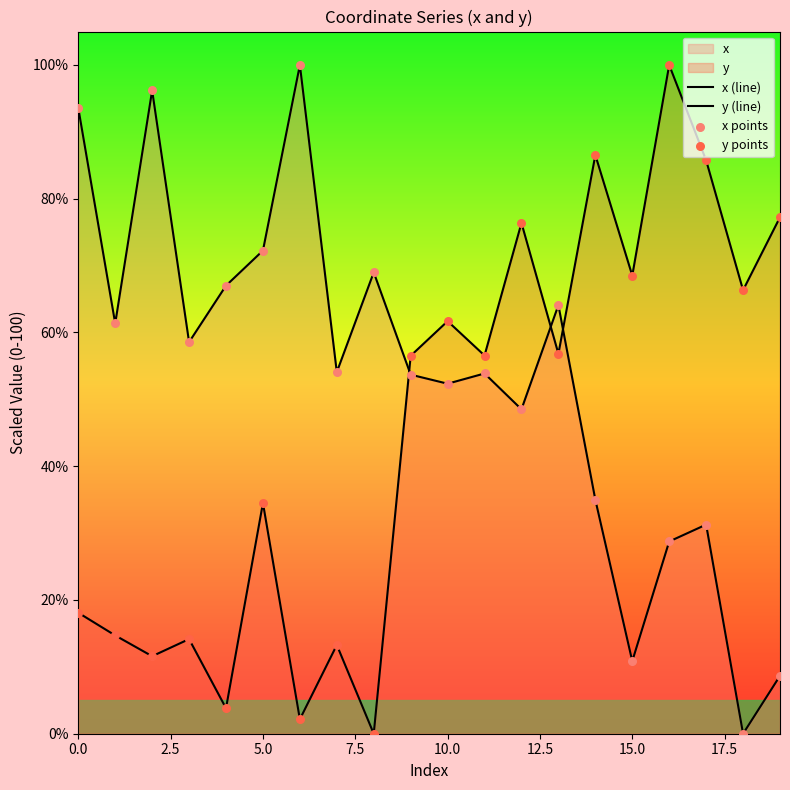

At which category is the sum across all series the highest?

16